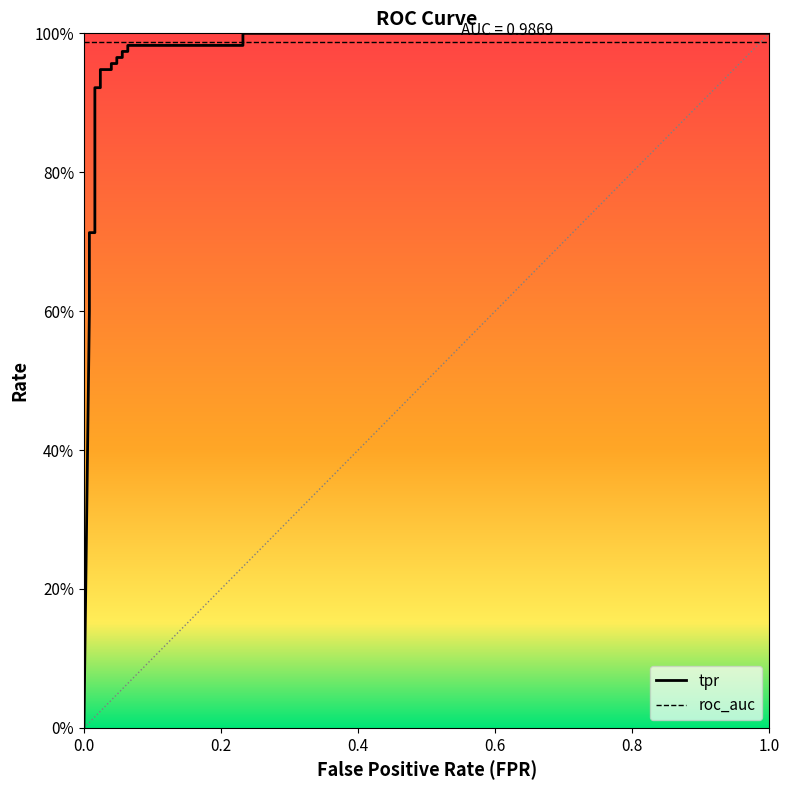

What is the value of the 17th point from the left?

1.0